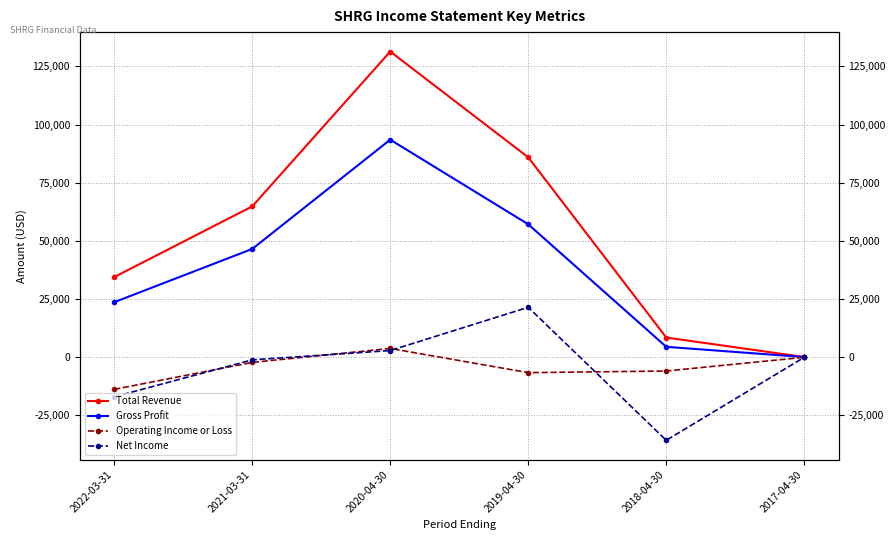

How many distinct data groups are displayed?

4